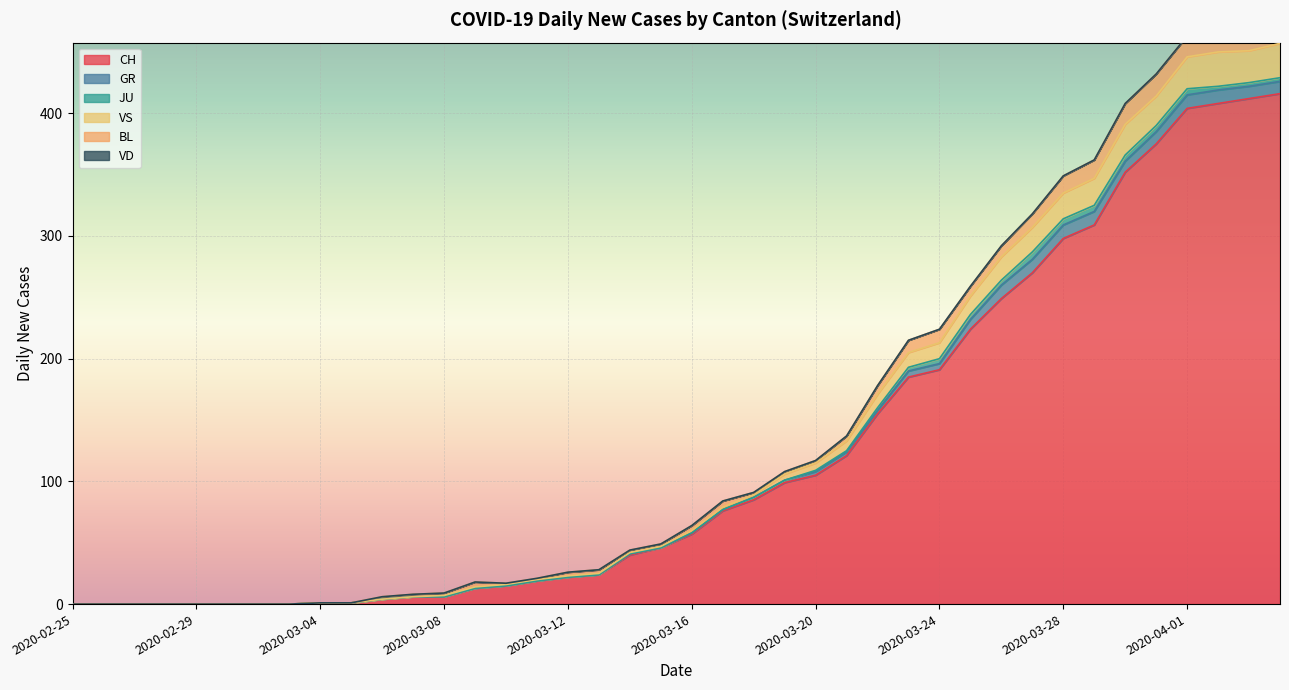

What is the difference between the maximum and minimum values in the GR series?

11